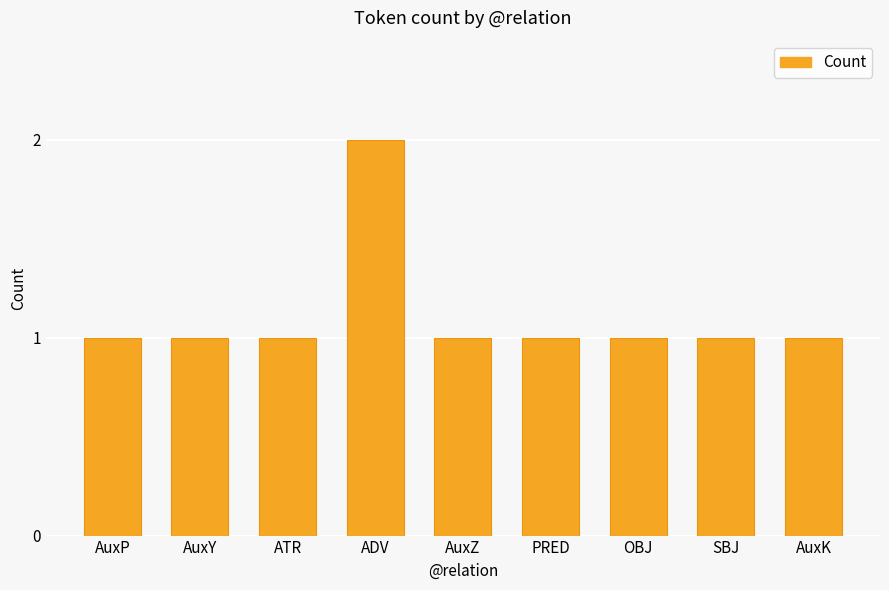

The chart shows a value of 1 at AuxK. True or false?

True